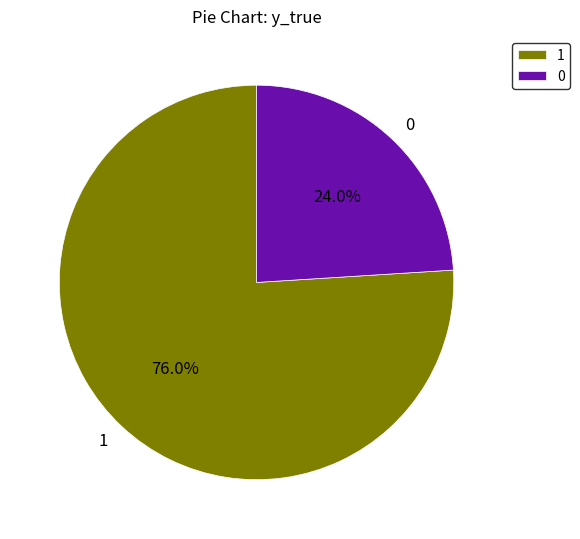

Rank the categories by value from lowest to highest.

0, 1